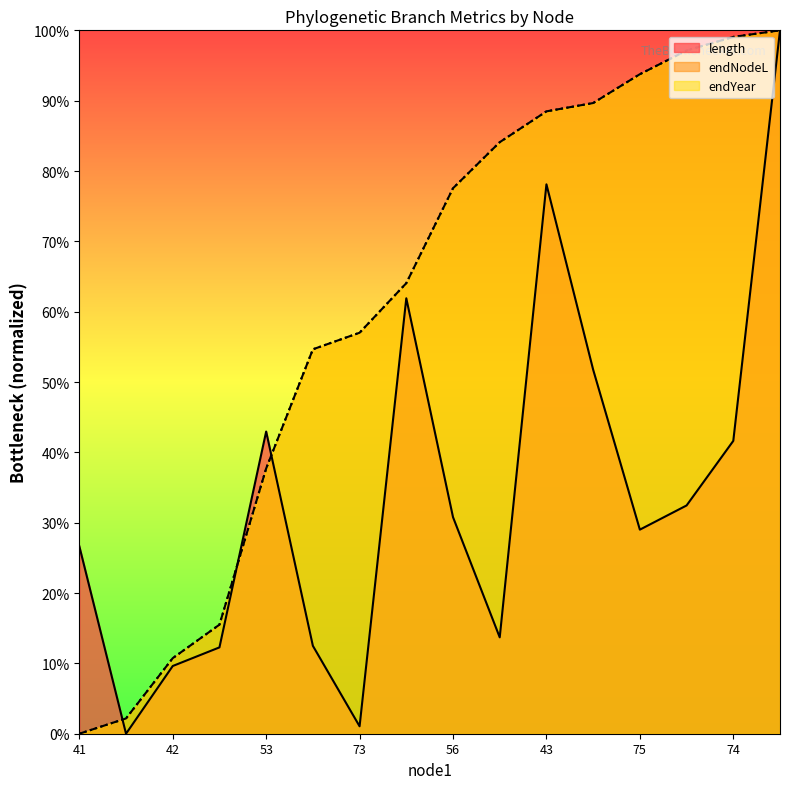

How many data points does each series have?

16